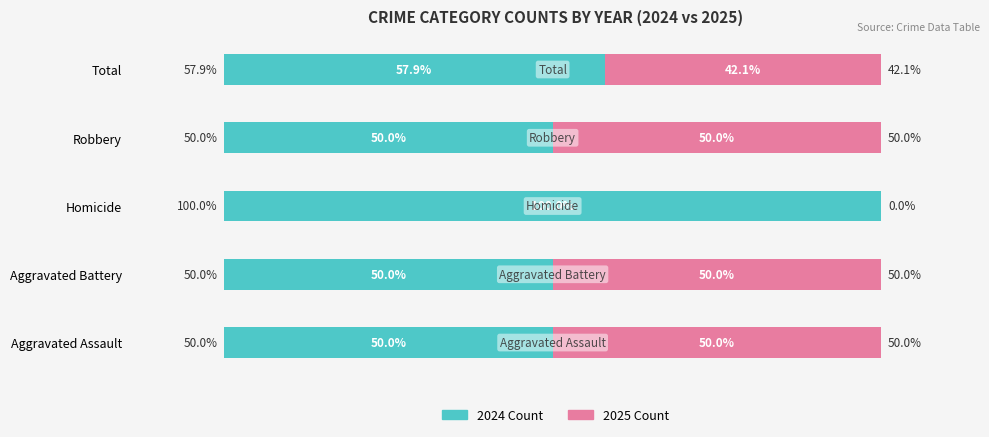

At which label is 2024 Count closest to 75?

Total